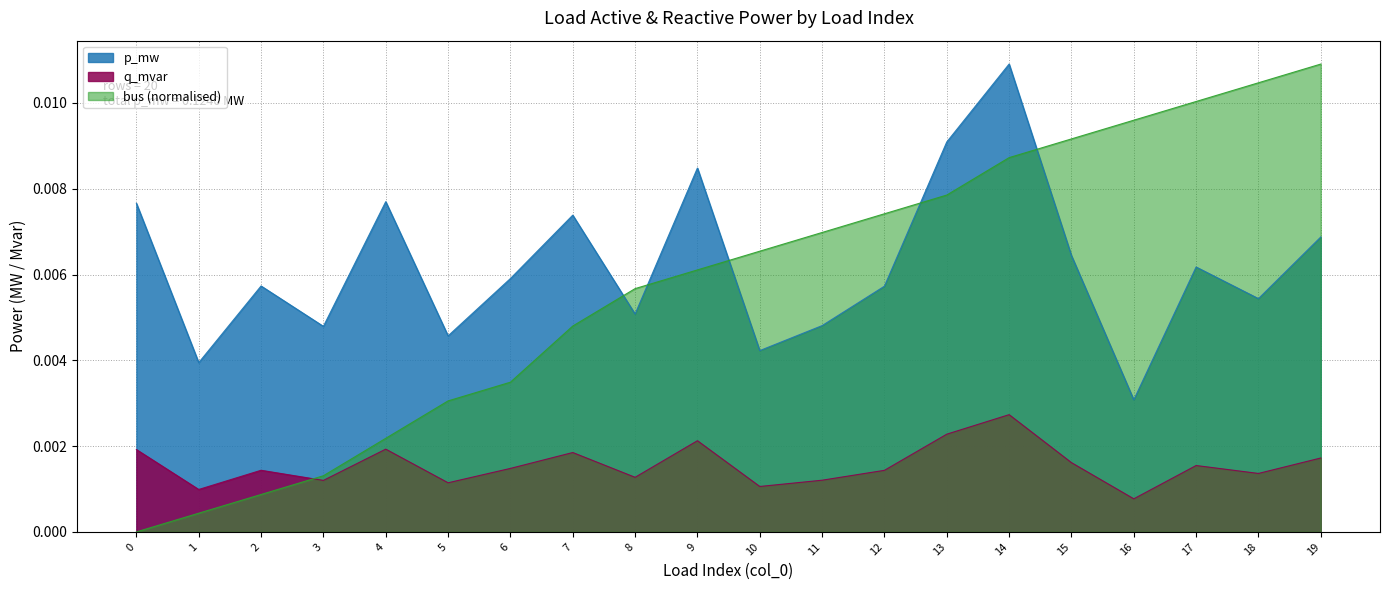

The p_mw series shows 0.0 at 7. True or false?

True